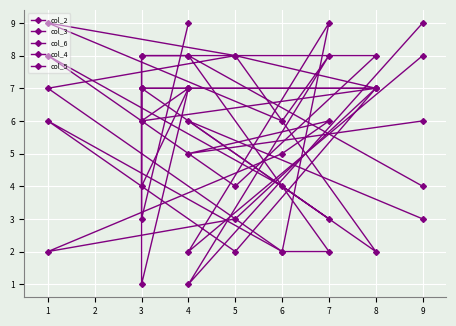

What is the value of the col_6 point at the 3rd from the left?

7